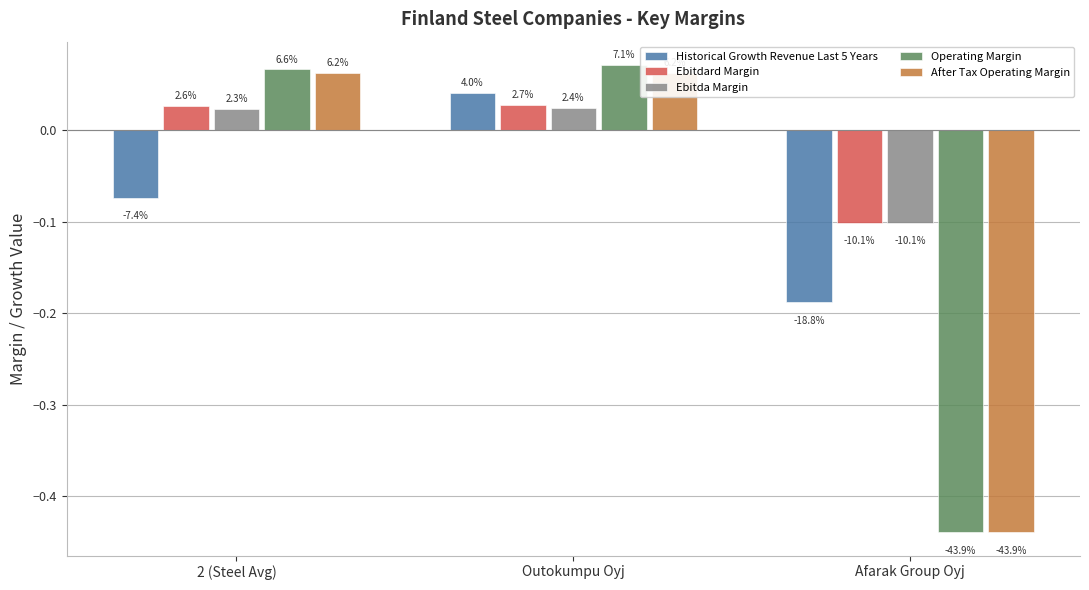

What is the approximate value of Ebitda Margin at Afarak Group Oyj?

-0.1